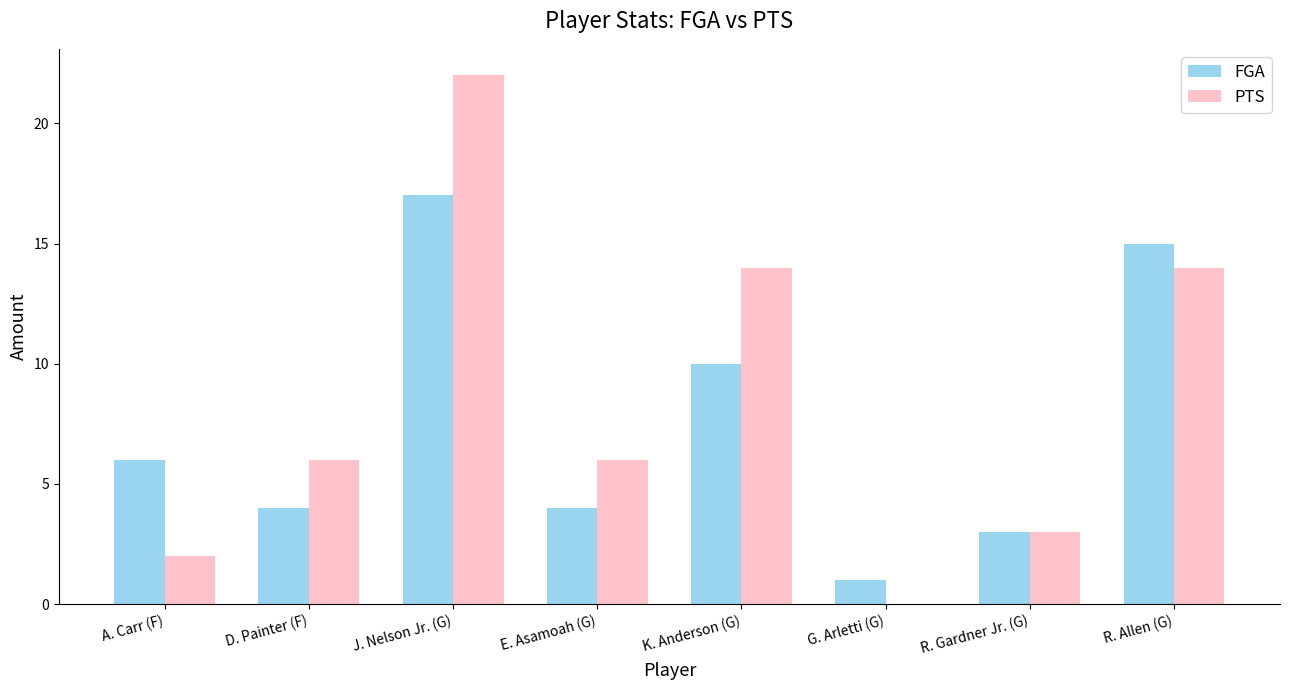

What is the total value across all series at D. Painter (F)?

10